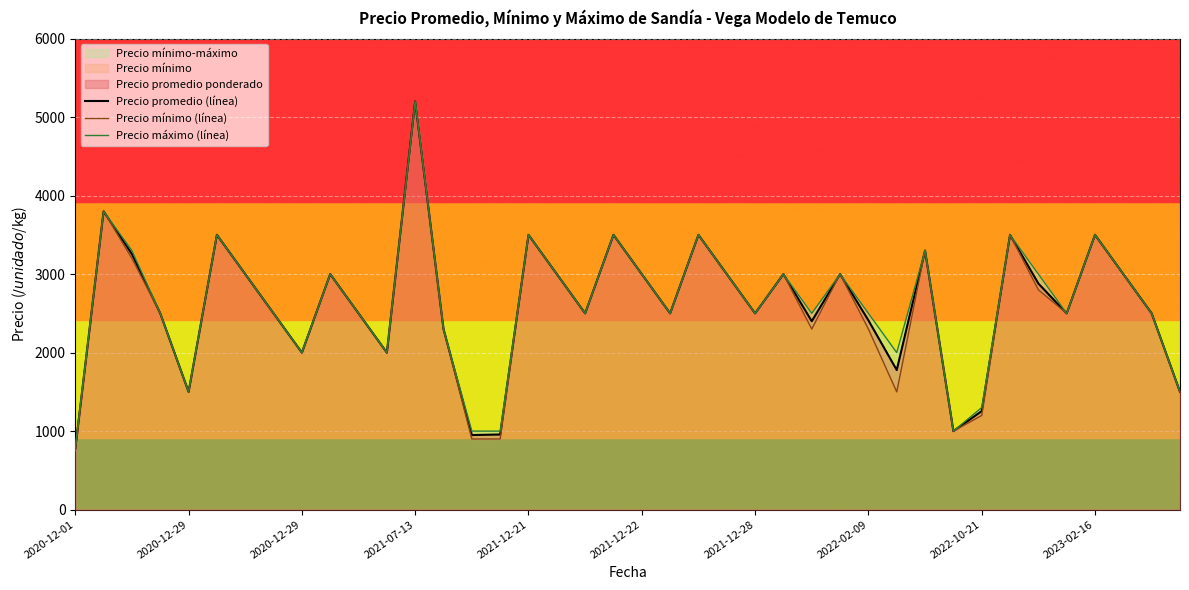

Rank the series by their maximum value, from lowest to highest.

Precio promedio (línea), Precio mínimo (línea), Precio máximo (línea)